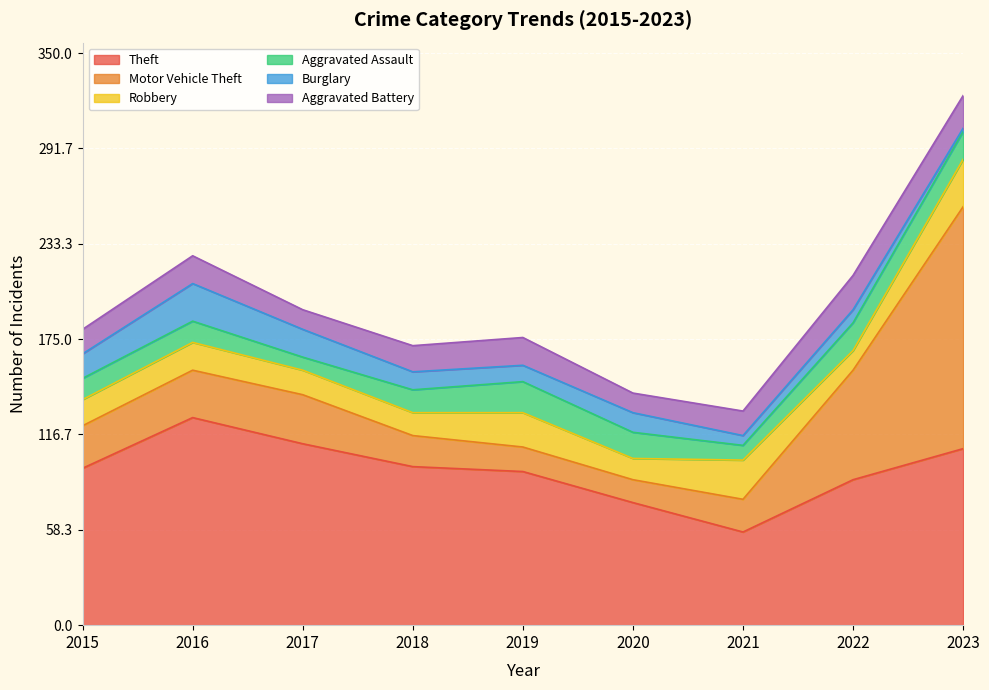

At which category is the sum across all series the highest?

2023